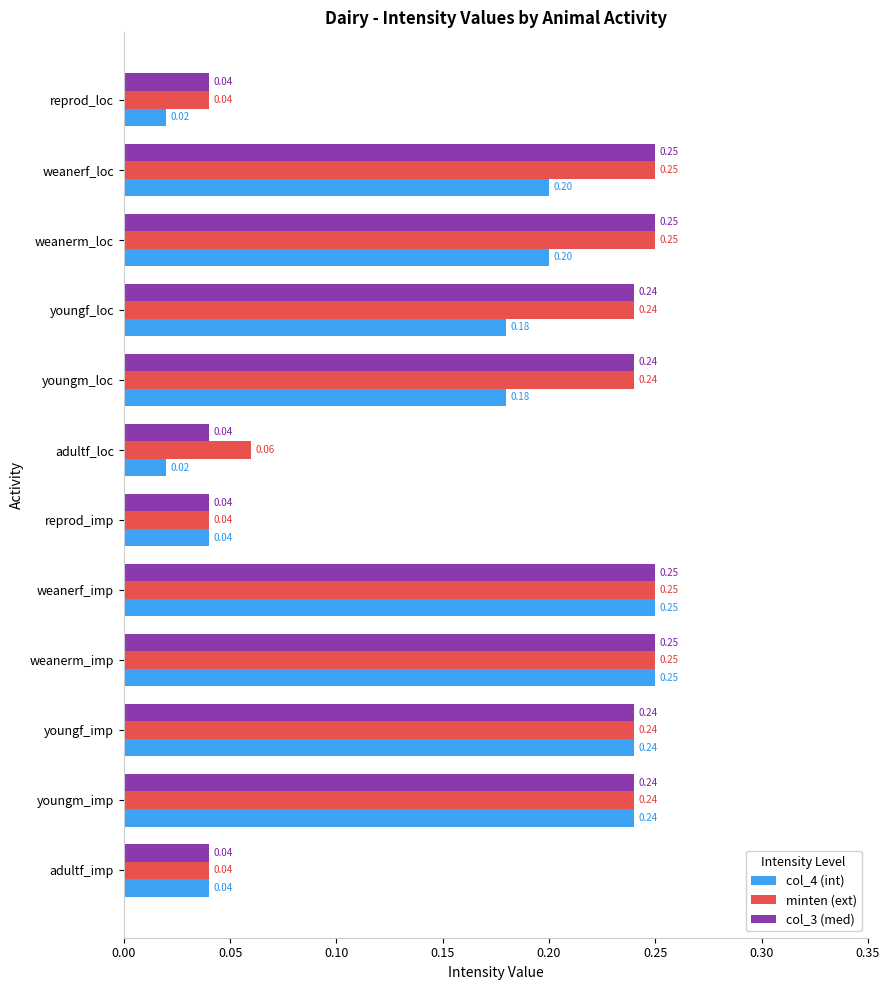

At how many categories does at least one series exceed 0?

12